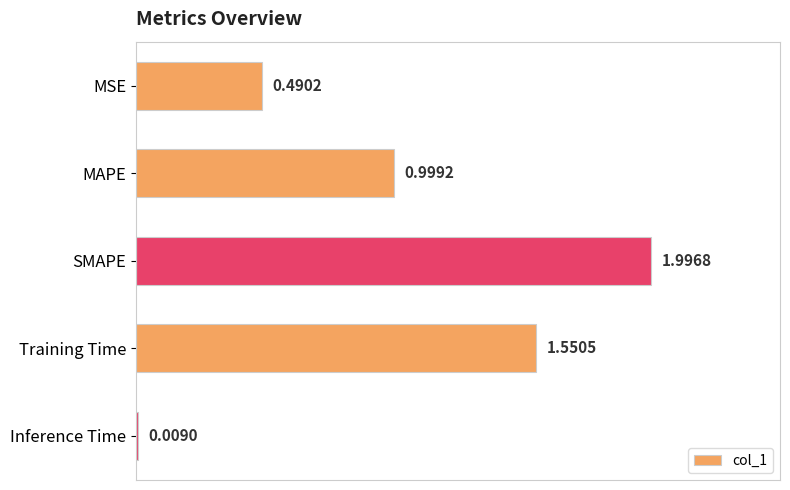

What is the difference between the values at MSE and SMAPE?

1.5